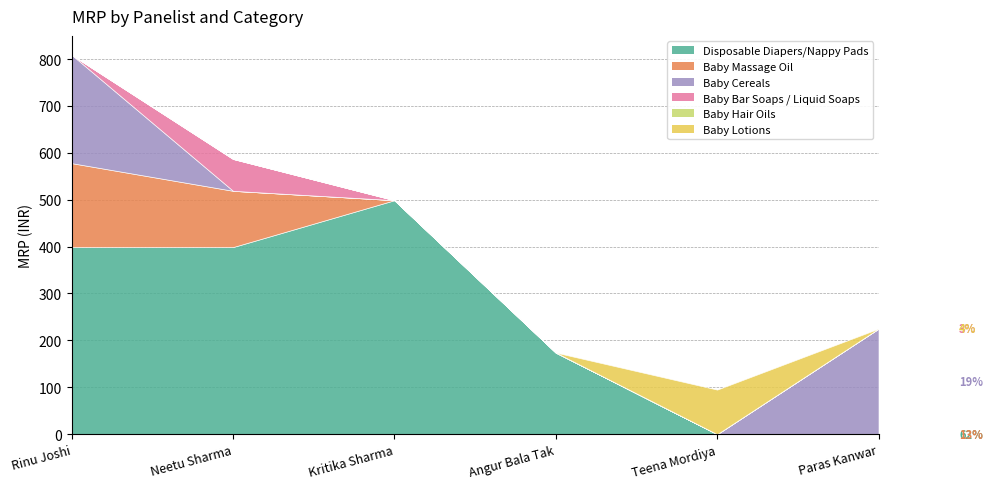

How many interior local peaks does the Baby Bar Soaps / Liquid Soaps series have?

1